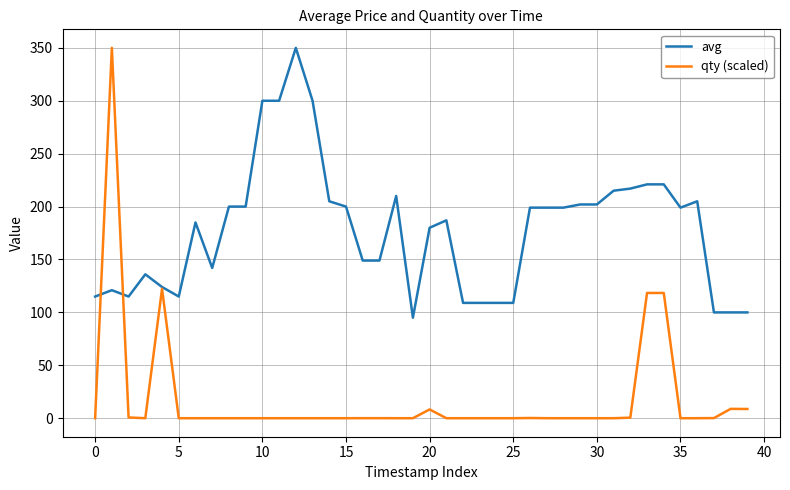

What is the difference between the maximum and minimum values in the avg series?

255.0